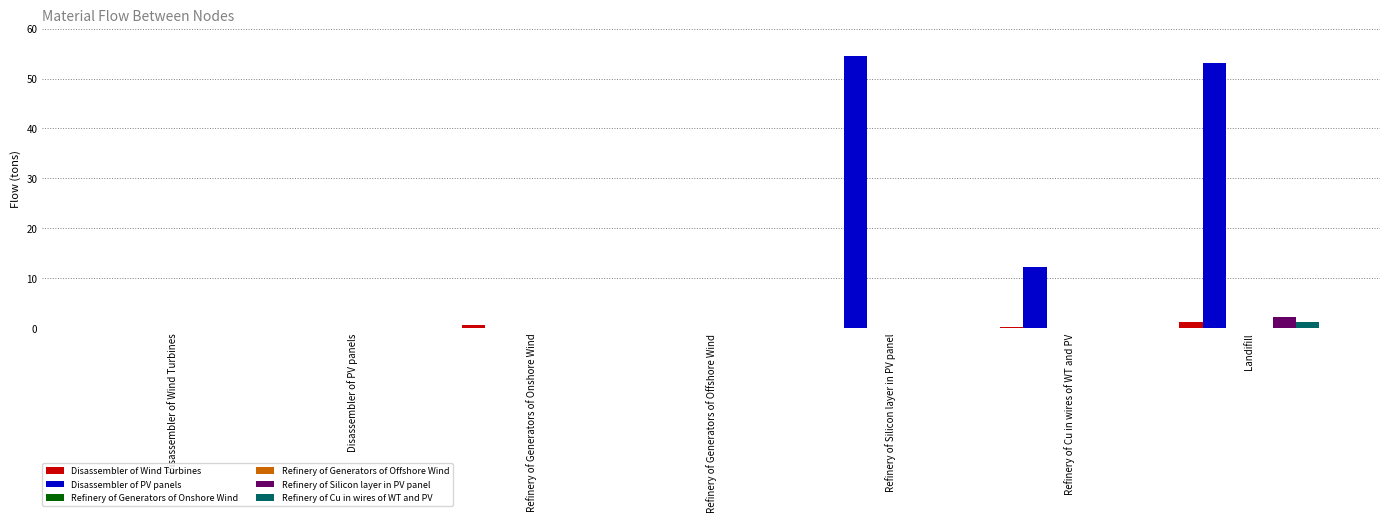

Which series has the largest total across all categories?

Disassembler of PV panels